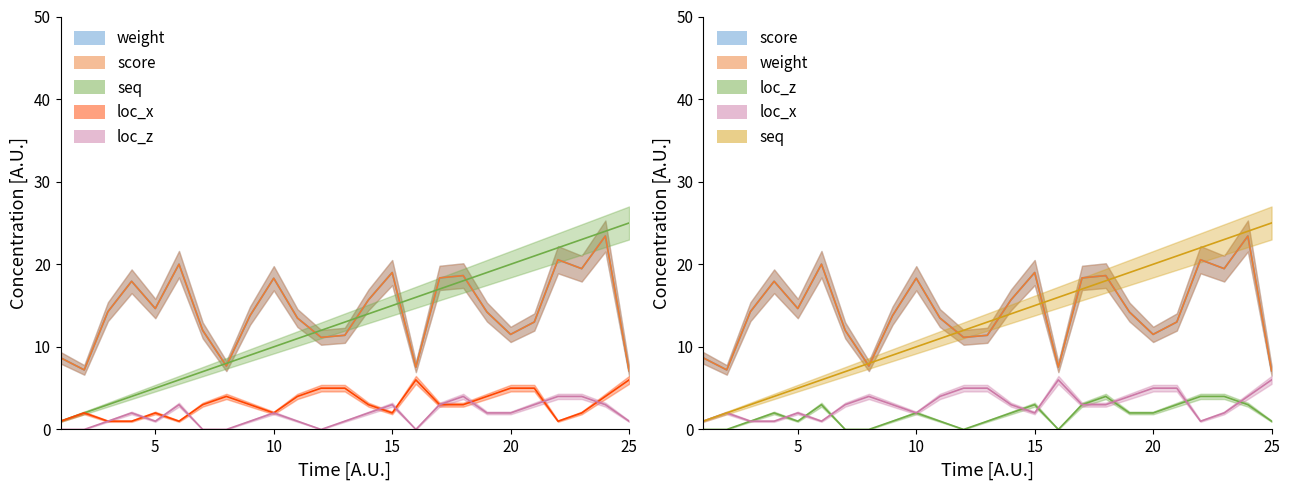

Reading right to left, list all the values displayed in this chart.

weight: 7.1	23.4	19.5	20.6	13.0	11.5	14.2	18.6	18.4	7.5	19.0	15.7	11.4	11.2	13.5	18.3	13.8	7.7	12.0	20.0	14.6	17.9	14.3	7.2	8.7
score: 7.1	23.4	19.5	20.6	13.0	11.5	14.2	18.6	18.4	7.5	19.0	15.7	11.4	11.2	13.5	18.3	13.8	7.7	12.0	20.0	14.6	17.9	14.3	7.2	8.7
seq: 25.0	24.0	23.0	22.0	21.0	20.0	19.0	18.0	17.0	16.0	15.0	14.0	13.0	12.0	11.0	10.0	9.0	8.0	7.0	6.0	5.0	4.0	3.0	2.0	1.0
loc_x: 6.0	4.0	2.0	1.0	5.0	5.0	4.0	3.0	3.0	6.0	2.0	3.0	5.0	5.0	4.0	2.0	3.0	4.0	3.0	1.0	2.0	1.0	1.0	2.0	1.0
loc_z: 1.0	3.0	4.0	4.0	3.0	2.0	2.0	4.0	3.0	0.0	3.0	2.0	1.0	0.0	1.0	2.0	1.0	0.0	0.0	3.0	1.0	2.0	1.0	0.0	0.0